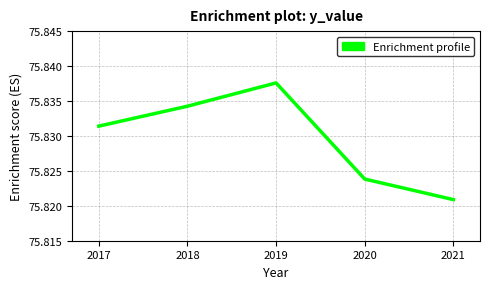

At which category does the chart reach its minimum across all series?

2021